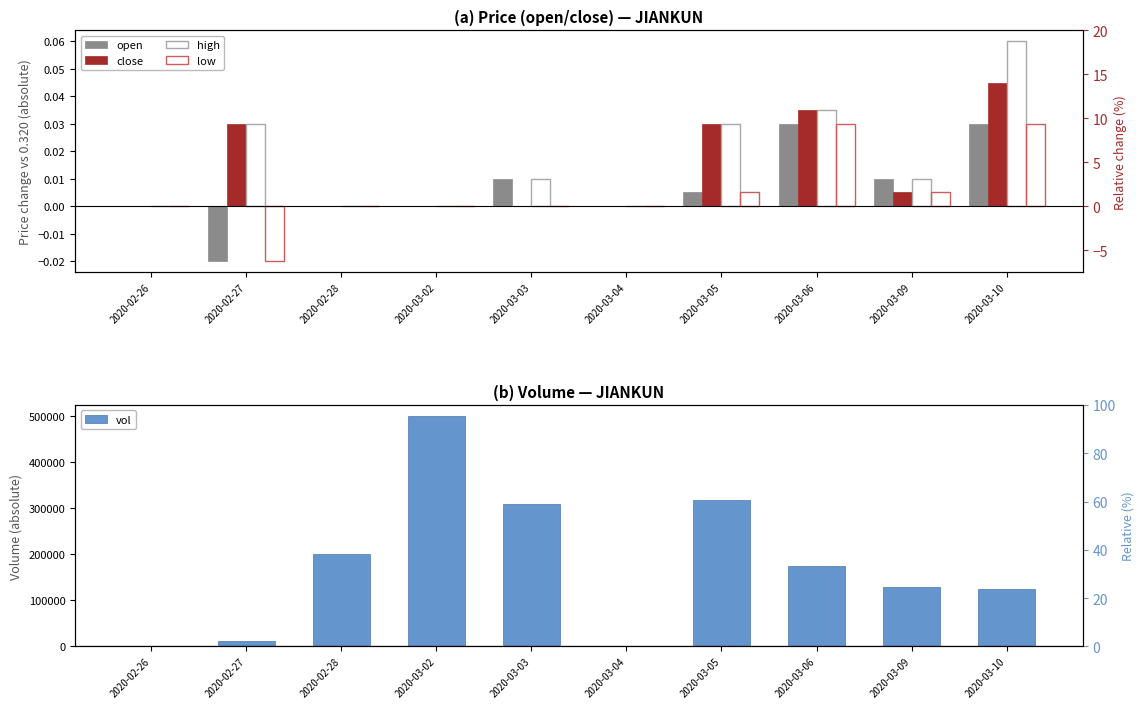

How many bars are there in total?

50